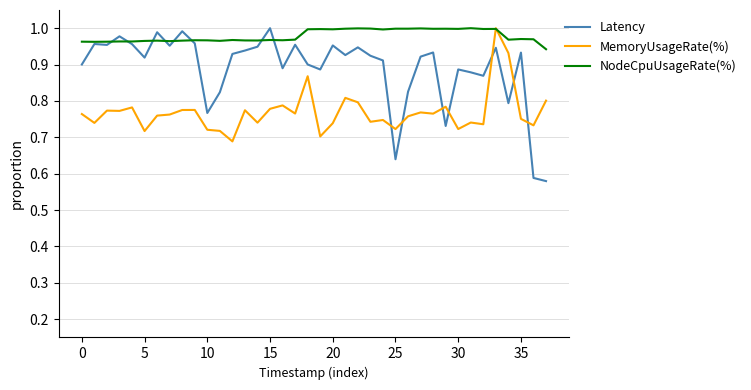

Which series has the largest total across all categories?

NodeCpuUsageRate(%)